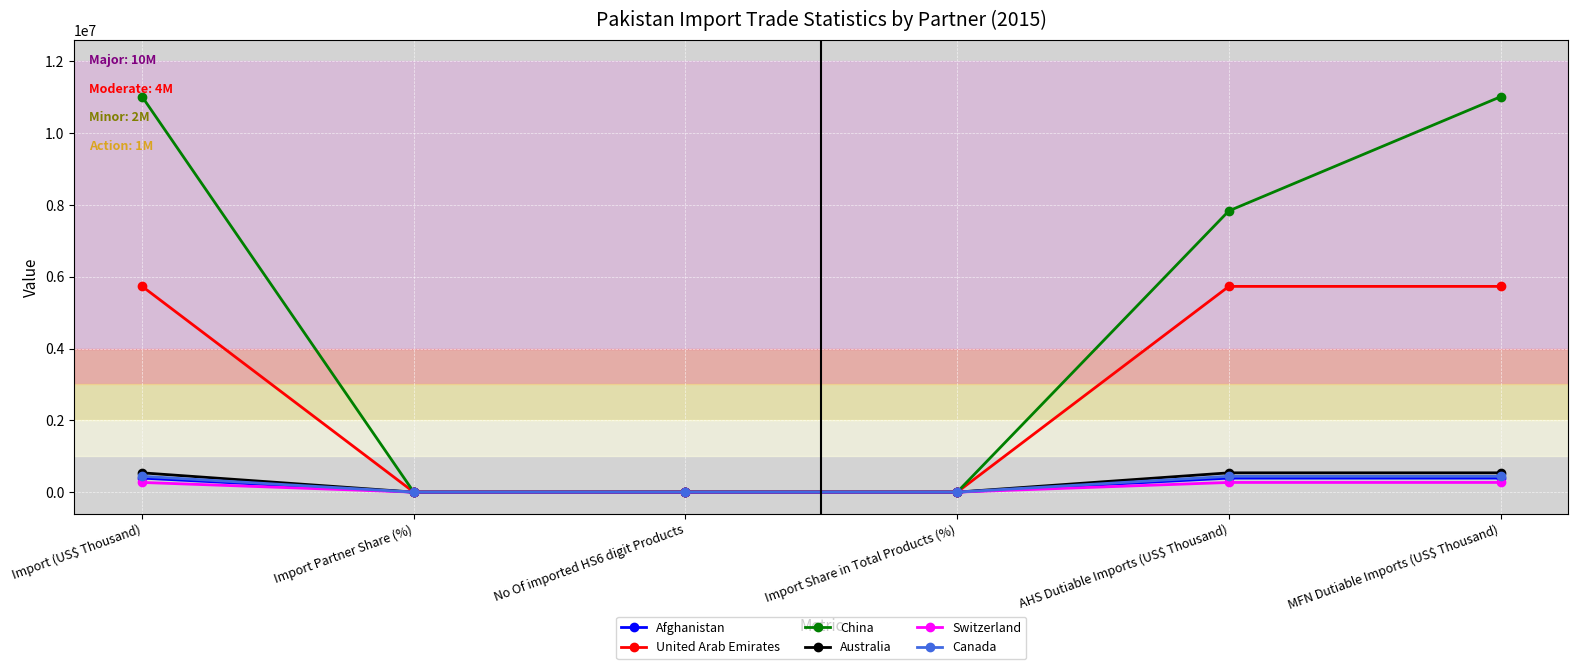

What is the sum of the Australia values at Import (US$ Thousand) and AHS Dutiable Imports (US$ Thousand)?

1075109.9